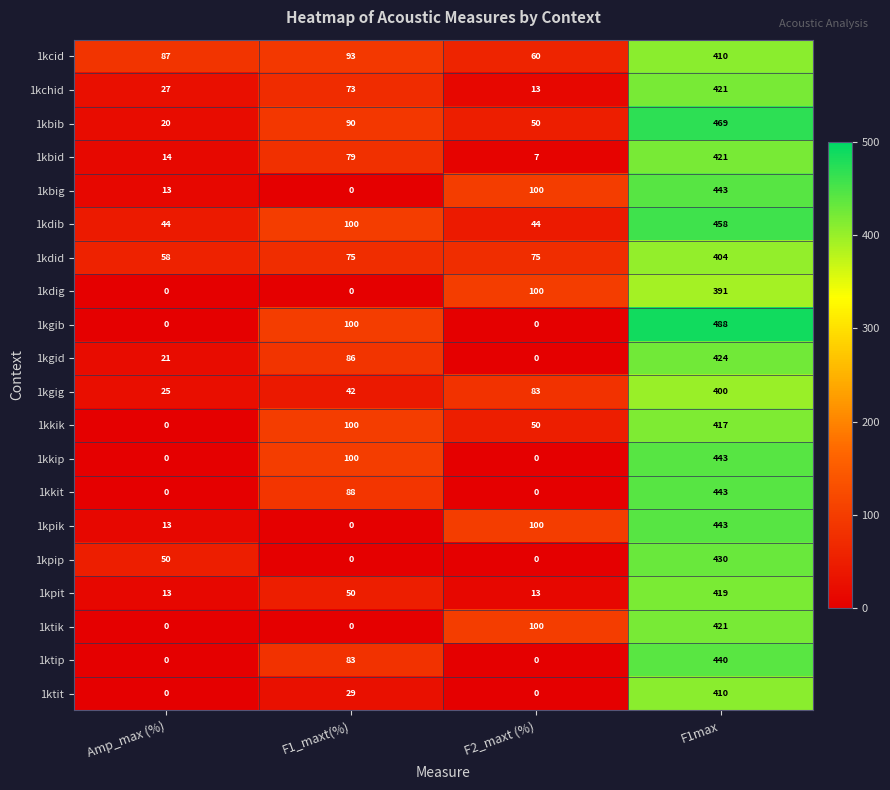

What is the greatest value displayed?

488